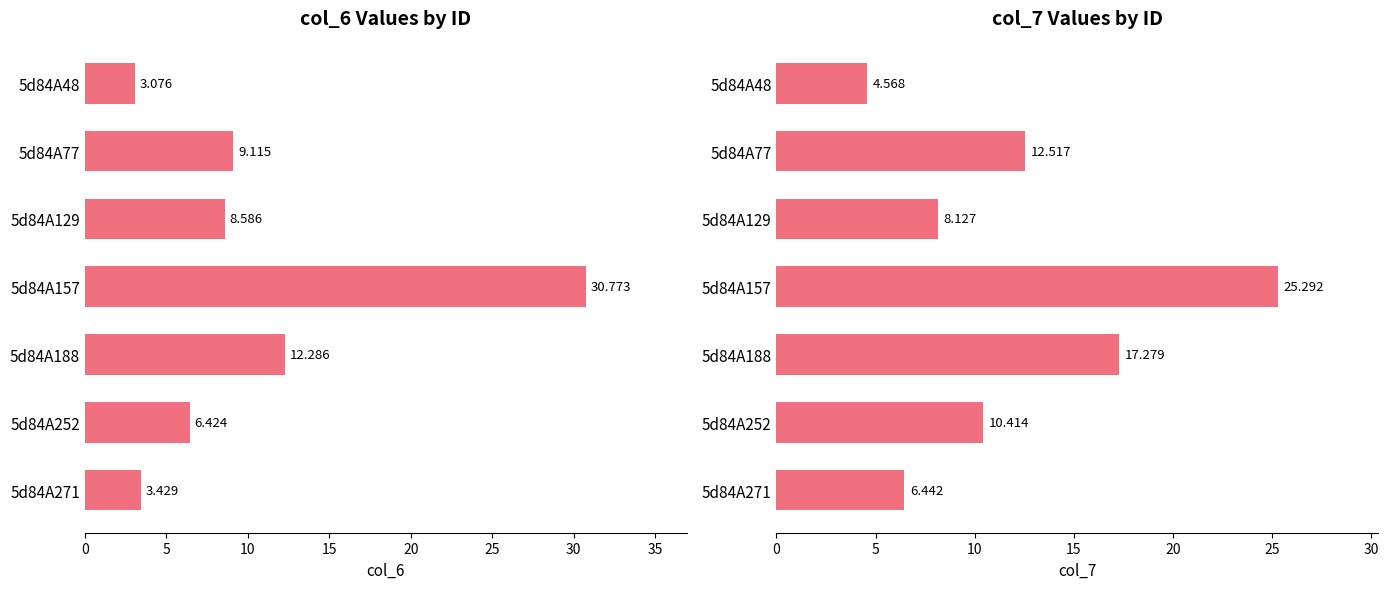

The value of col_7 at 5d84A129 is 14.0. True or false?

False